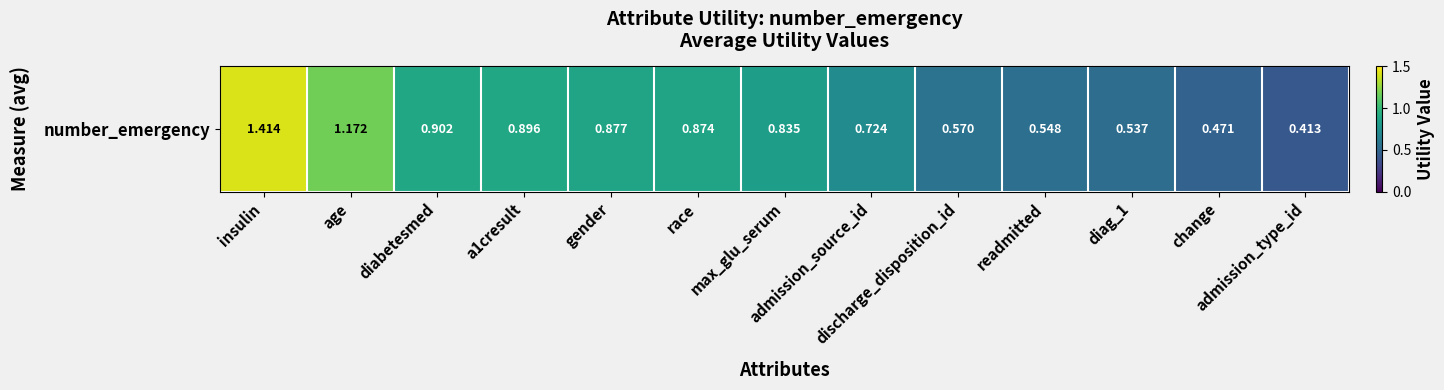

What is the difference between the maximum and minimum values?

1.0